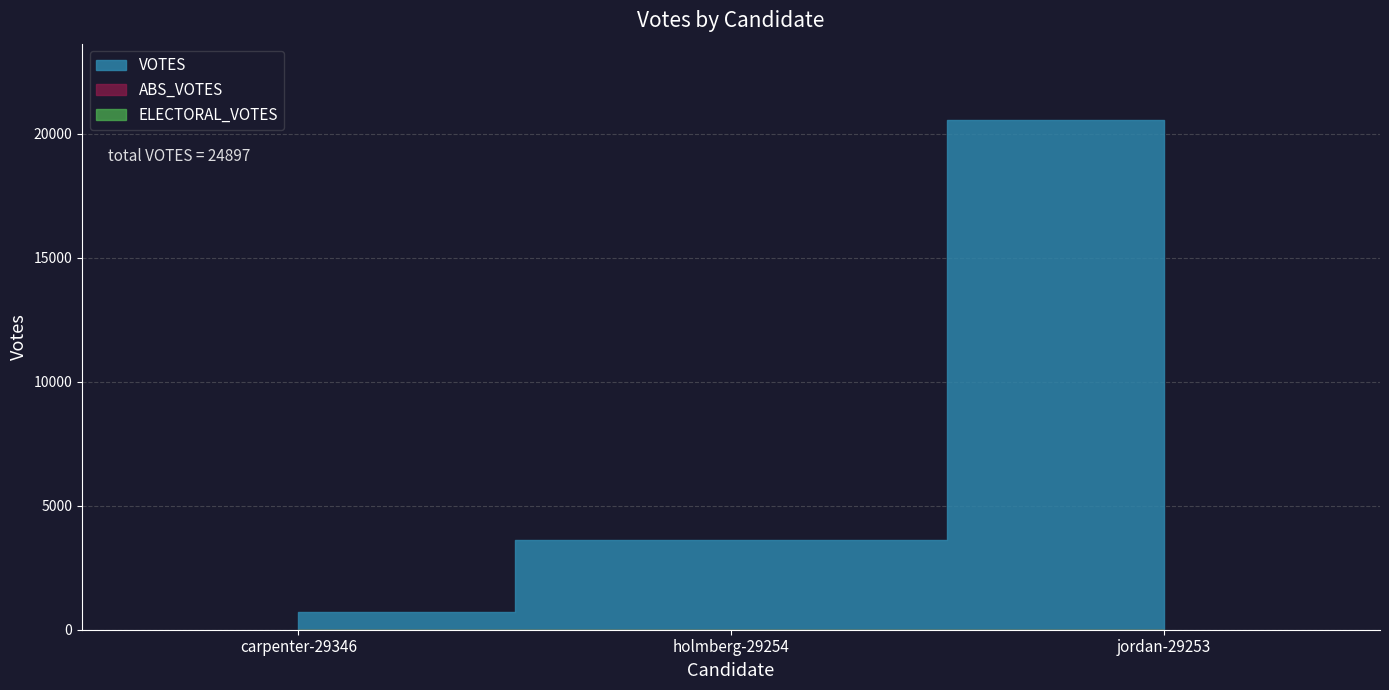

List the labels in order of ELECTORAL_VOTES value, largest first.

carpenter-29346, holmberg-29254, jordan-29253